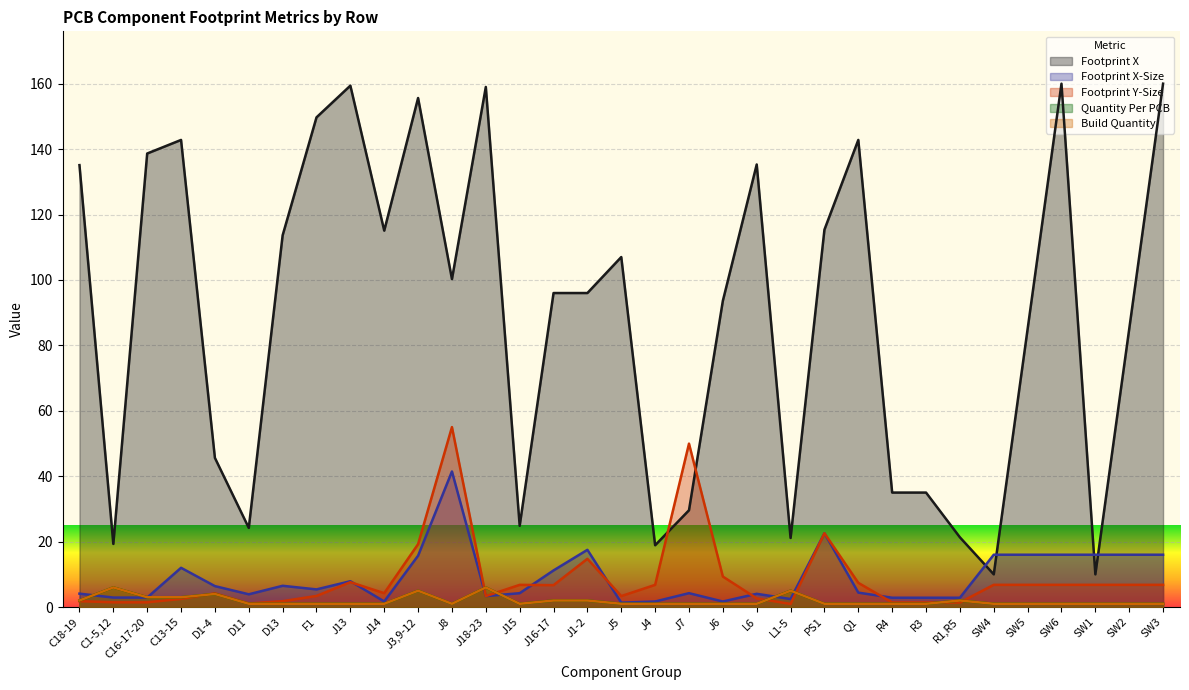

What are all the series names shown in the legend?

Footprint X, Footprint X-Size, Footprint Y-Size, Quantity Per PCB, Build Quantity